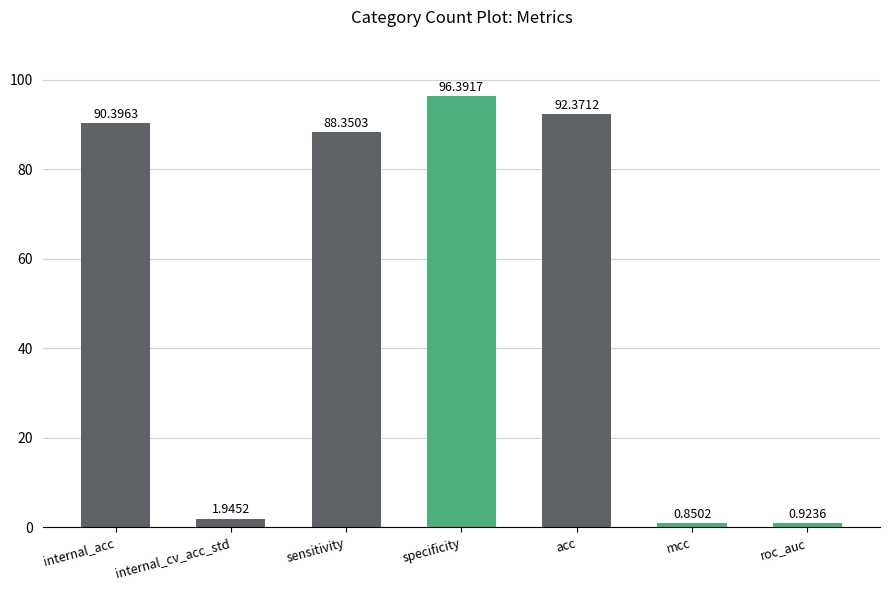

The chart shows a value of 125.9 at internal_acc. True or false?

False